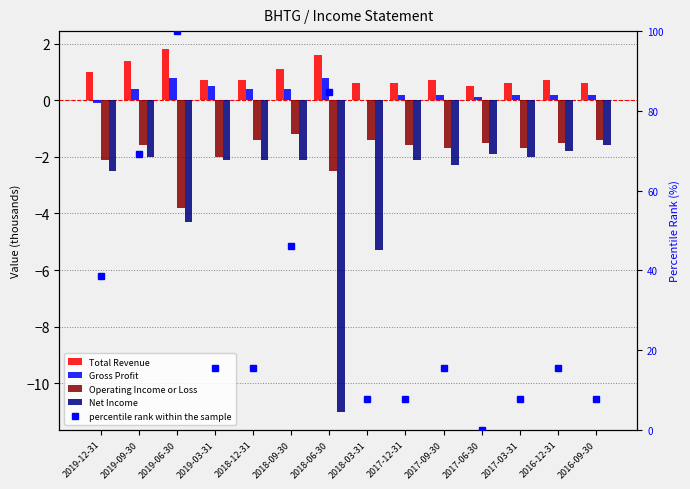

Is it true that Gross Profit equals 0.0 at 2018-03-31?

True